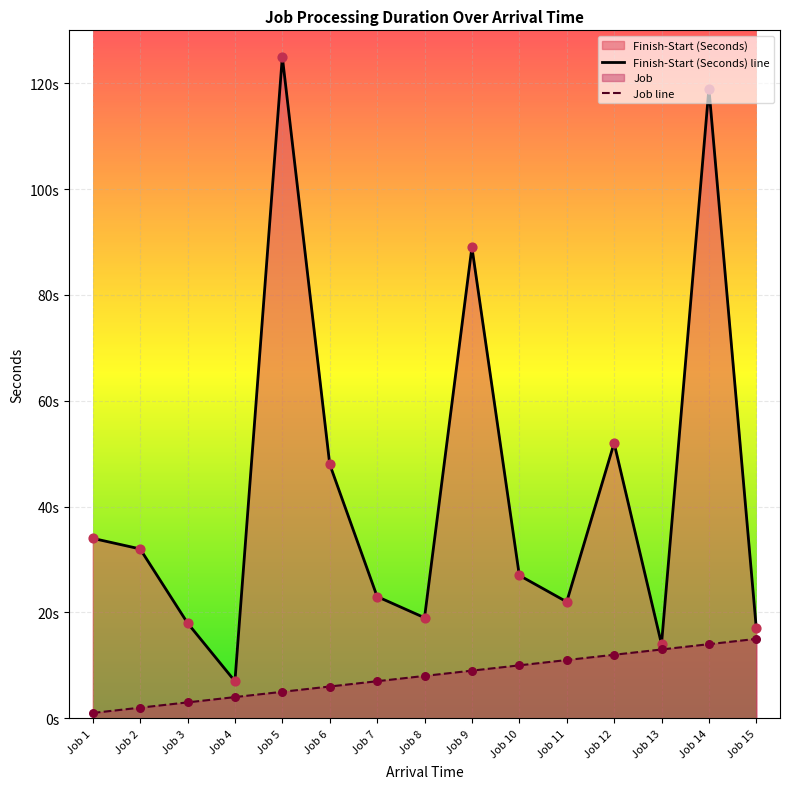

What is the total value across all series at Job 1?

35